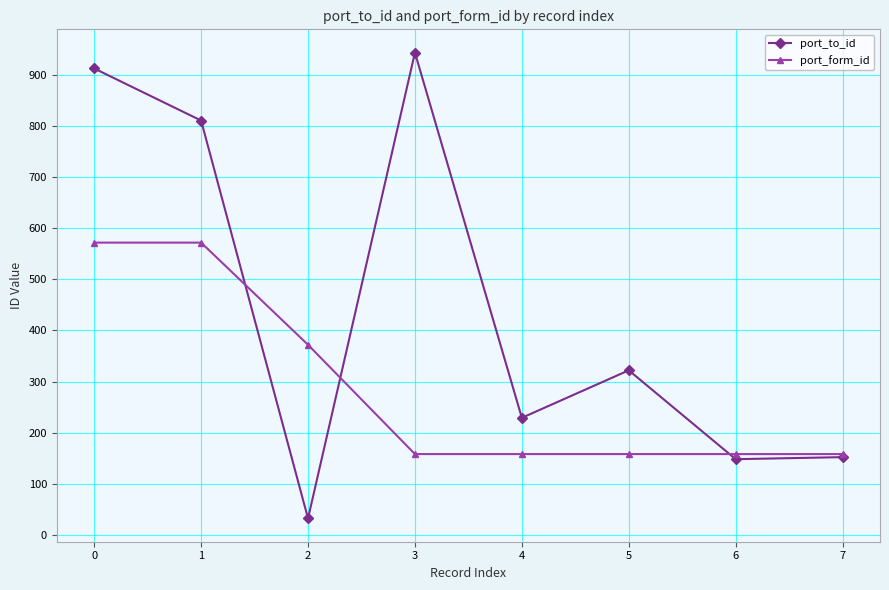

Count the number of data series in this chart.

2